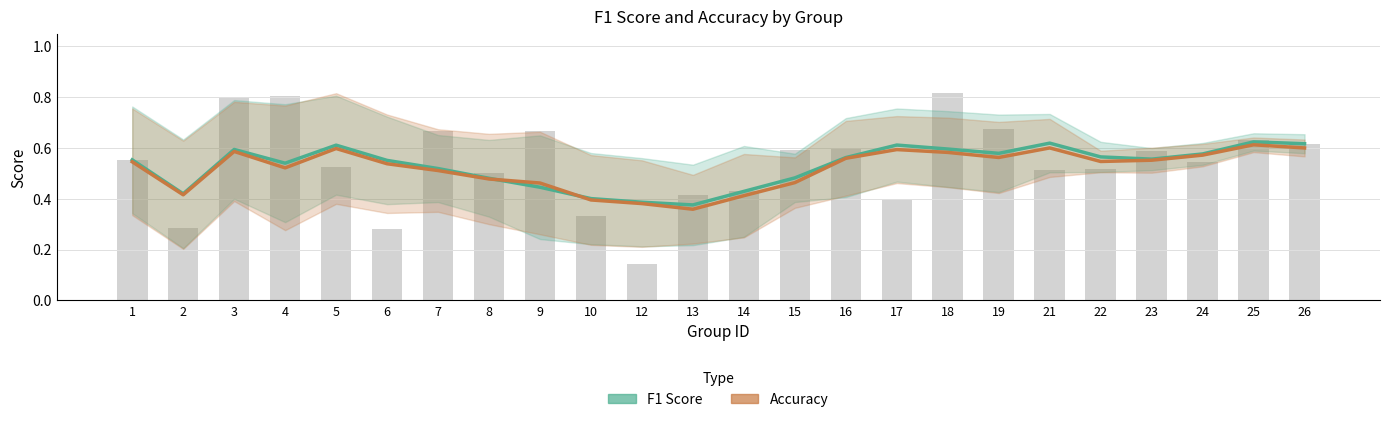

What is the value of the accuracy bar at the 12th from the left?

0.4